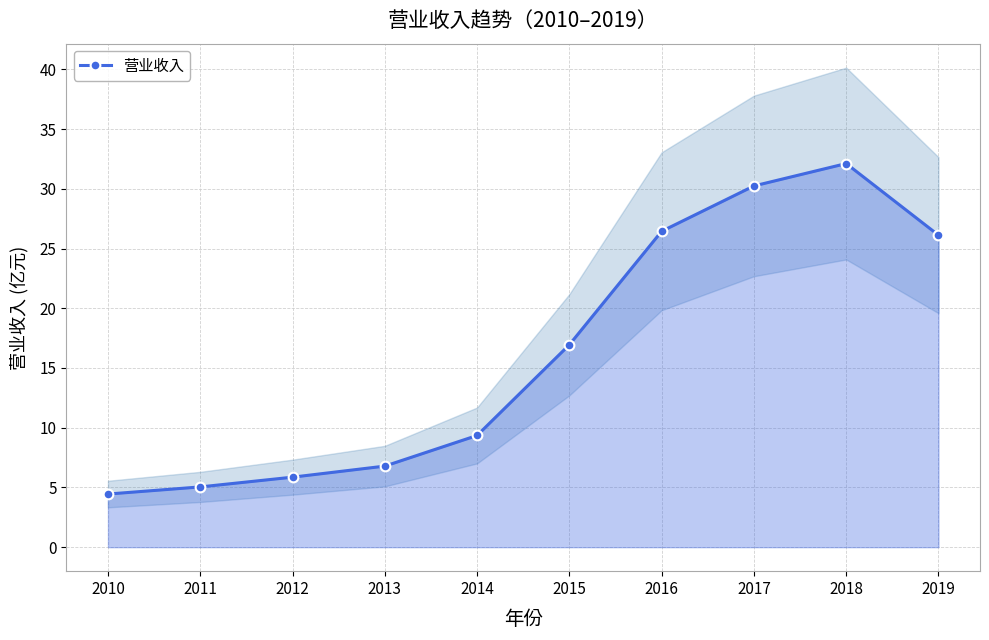

What is the greatest value displayed?

32.1